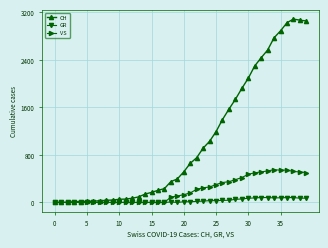

Which series has the widest spread of values?

CH